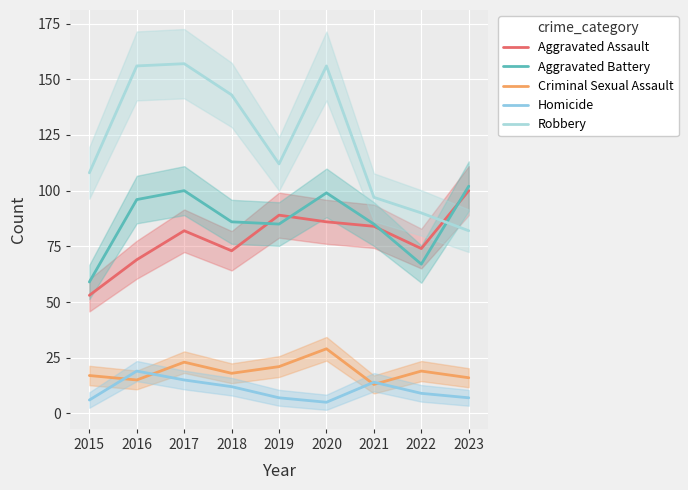

Between which two adjacent categories do Aggravated Assault and Aggravated Battery first intersect?

2018 and 2019